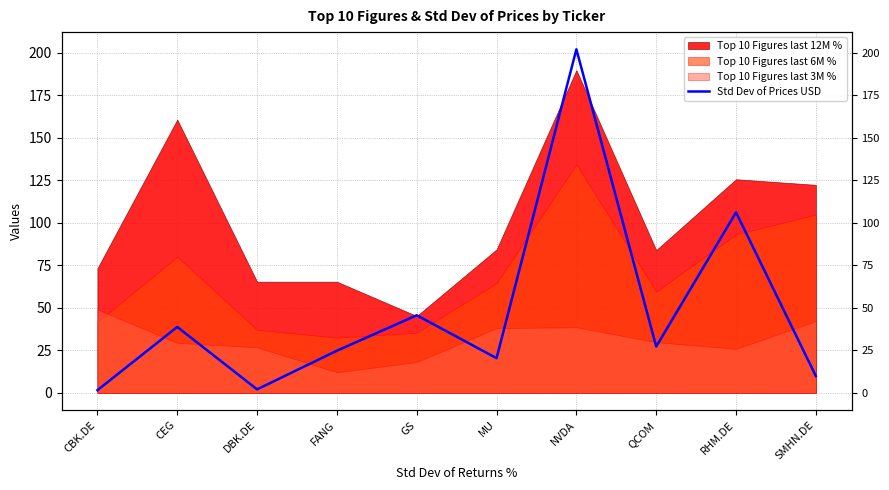

What is the value of the 6th point from the left?

20.4